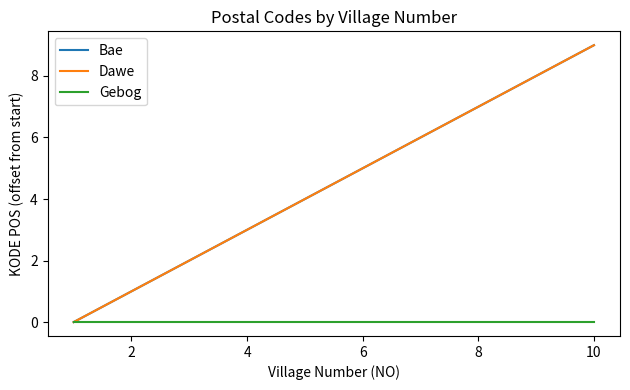

Does the chart have visible grid lines?

No